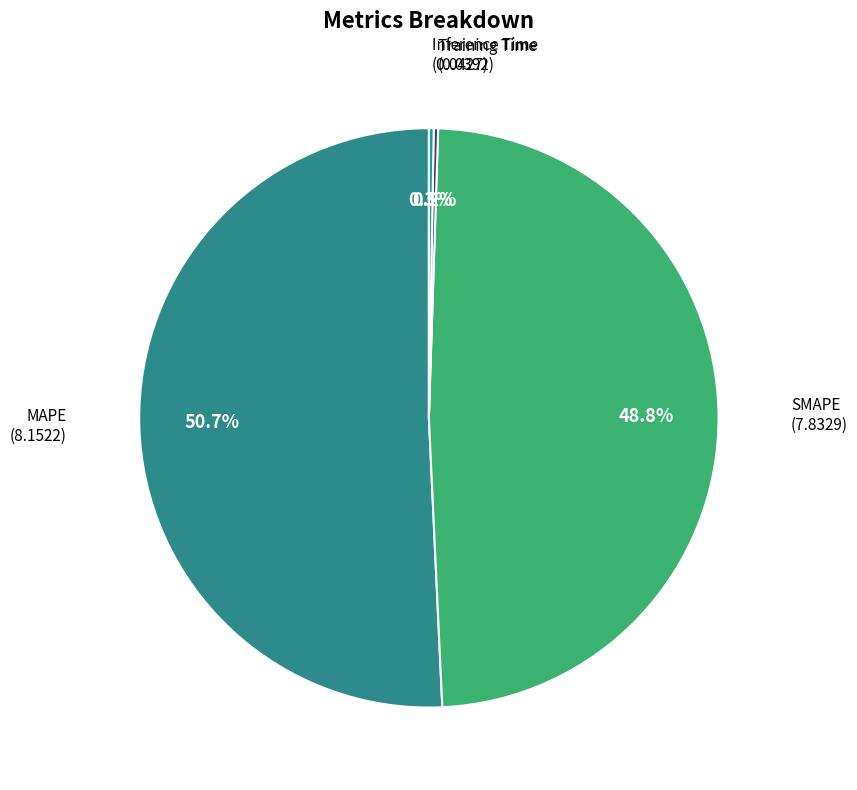

How many segments does this pie chart have?

4